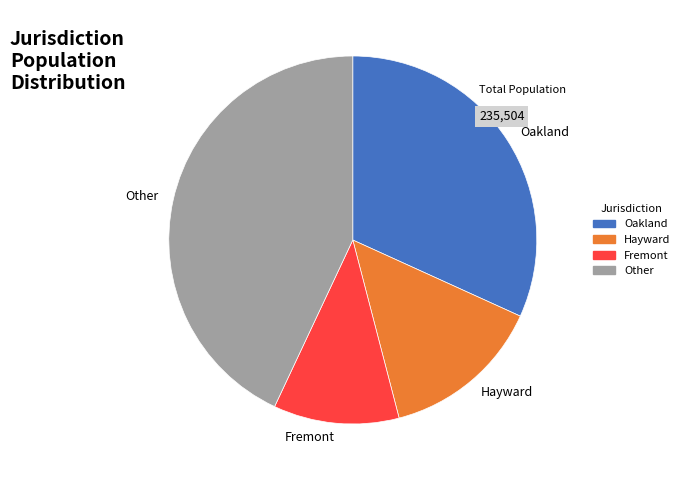

Rank the categories by value from highest to lowest.

Other, Oakland, Hayward, Fremont